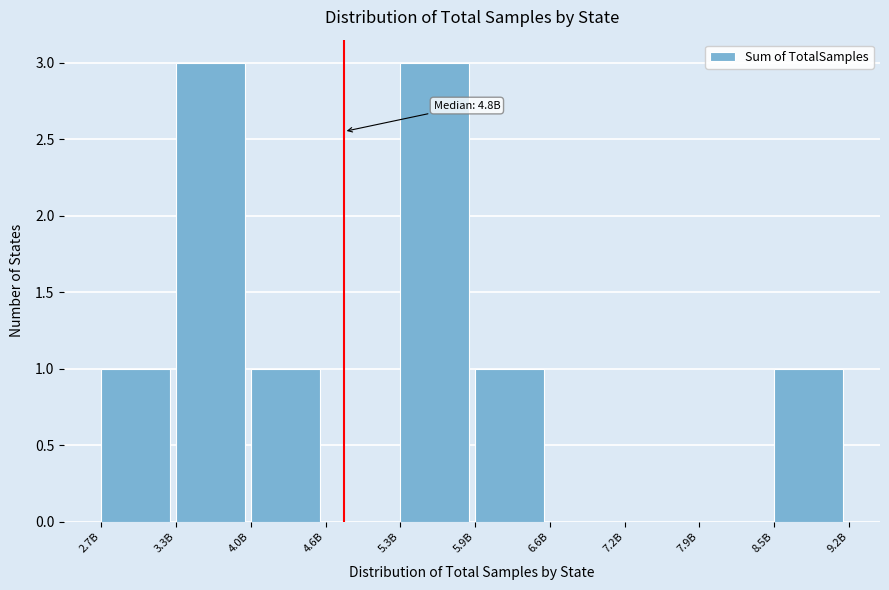

Reading left to right, what are all the values shown in this chart?

2.7B=1	3.3B=3	4.0B=1	4.6B=0	5.3B=3	5.9B=1	6.6B=0	7.2B=0	7.9B=0	8.5B=1